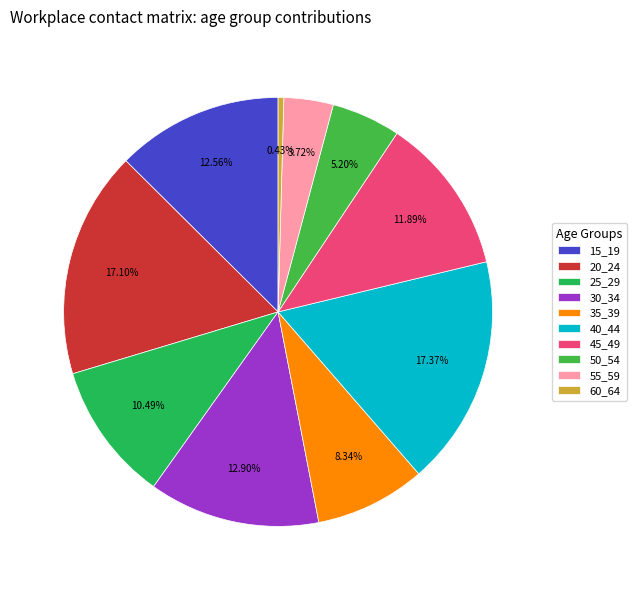

What is the smallest slice in the pie chart?

60_64